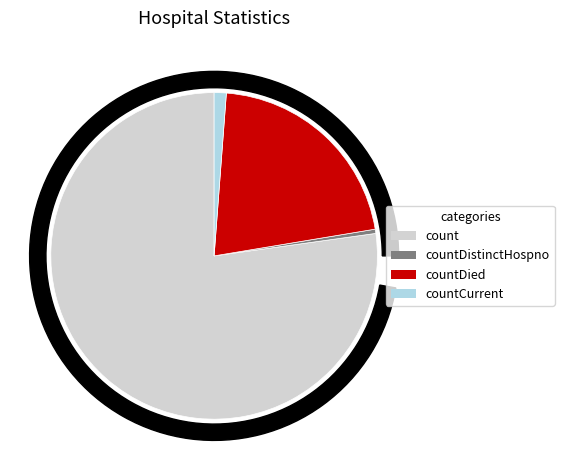

Combined, what portion of the pie is countDied and countCurrent?

22.4%